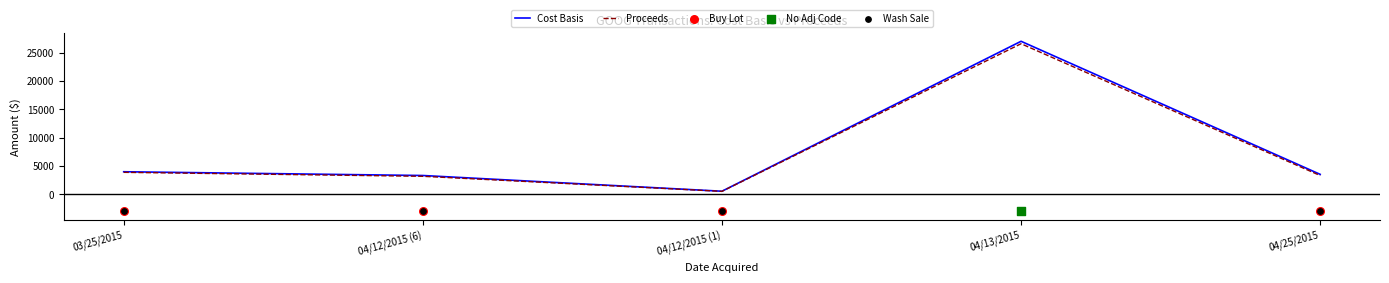

What is the total value across all series at 04/13/2015?

53570.1